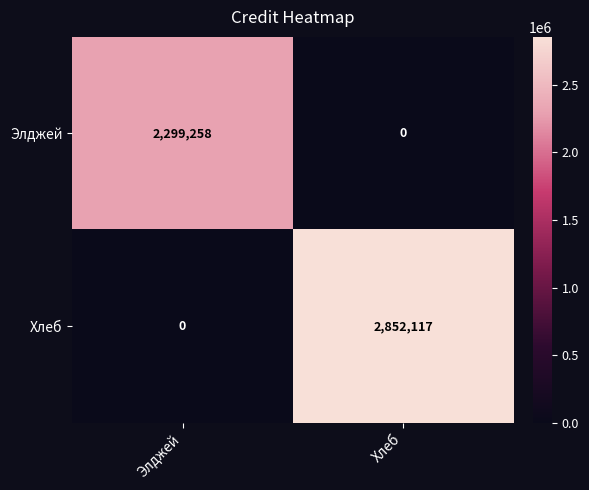

At how many categories does at least one series exceed 2314768?

1